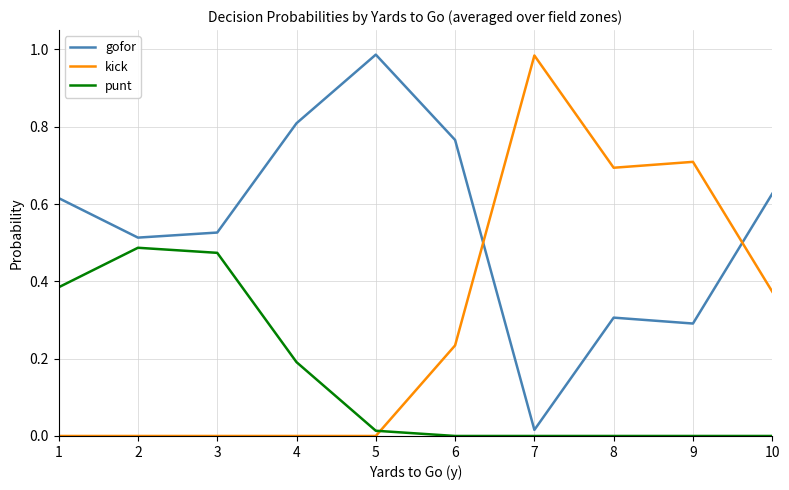

List the series in order of their overall mean, lowest first.

punt, kick, gofor